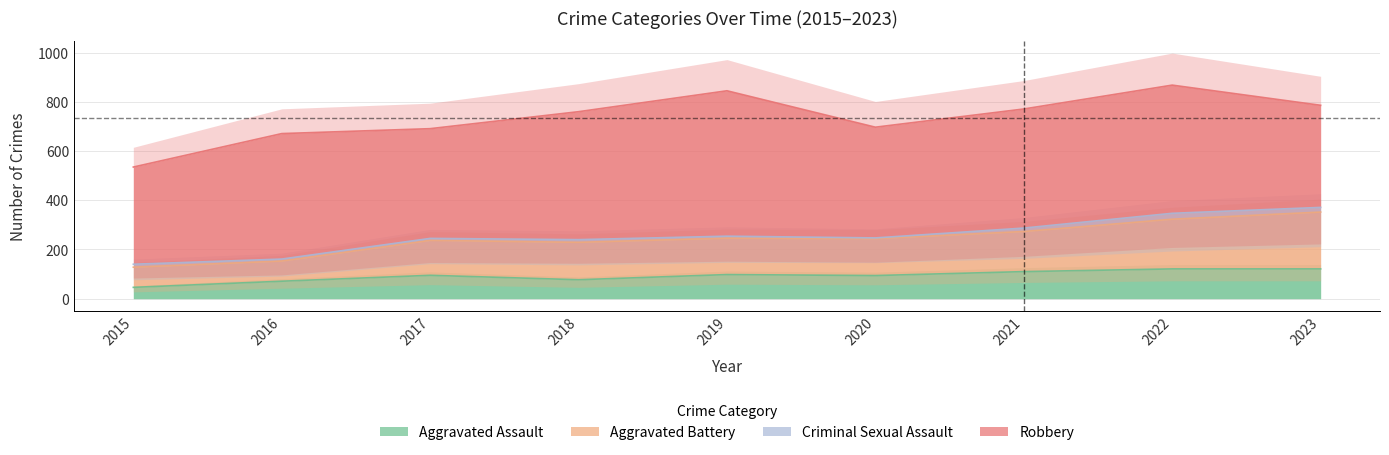

List the series in order of their overall mean, highest first.

Aggravated Battery, Aggravated Assault